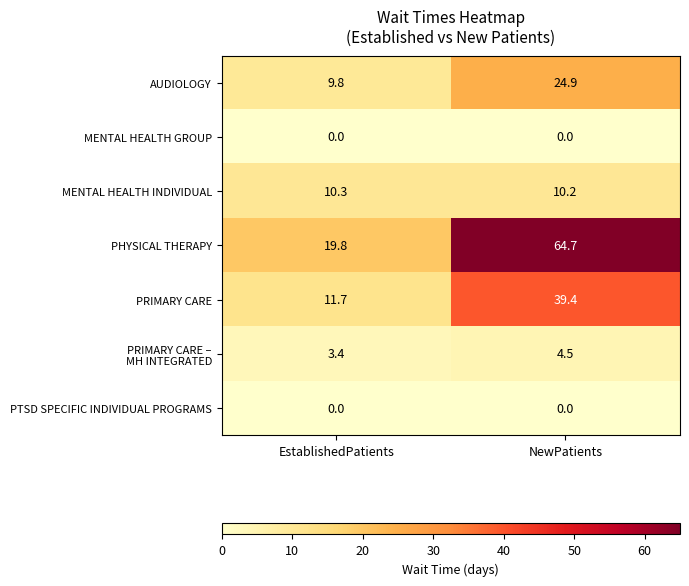

What is the highest value of the AUDIOLOGY series?

24.9